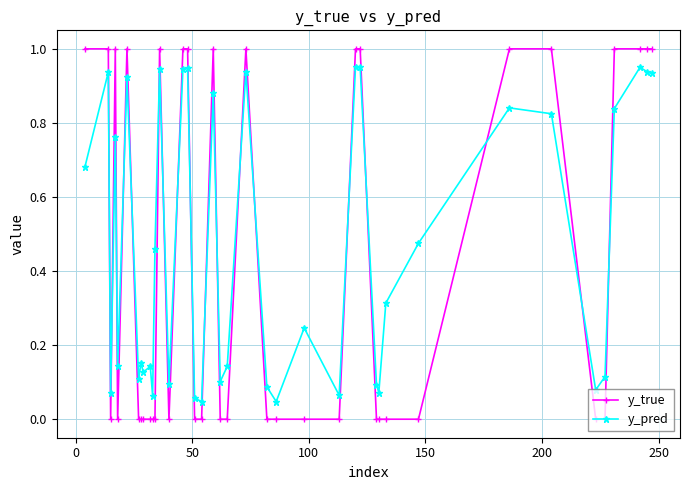

What are all the series names shown in the legend?

y_true, y_pred